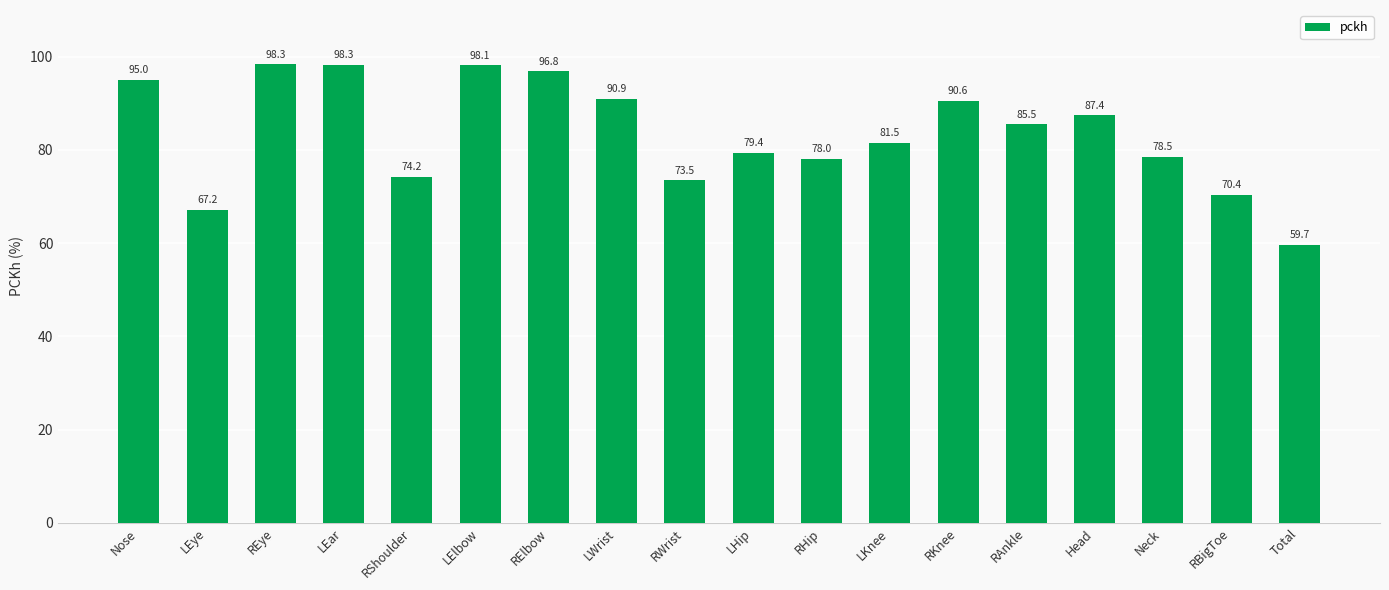

How many values exceed 85?

9